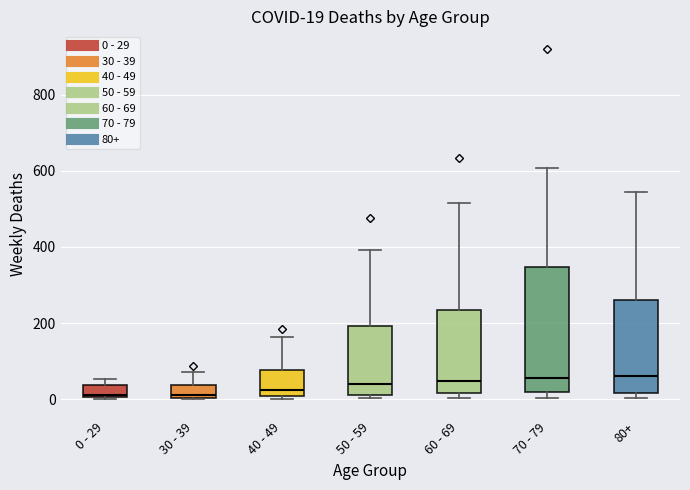

Which box is the tallest, from its lower edge to its upper edge?

70 - 79